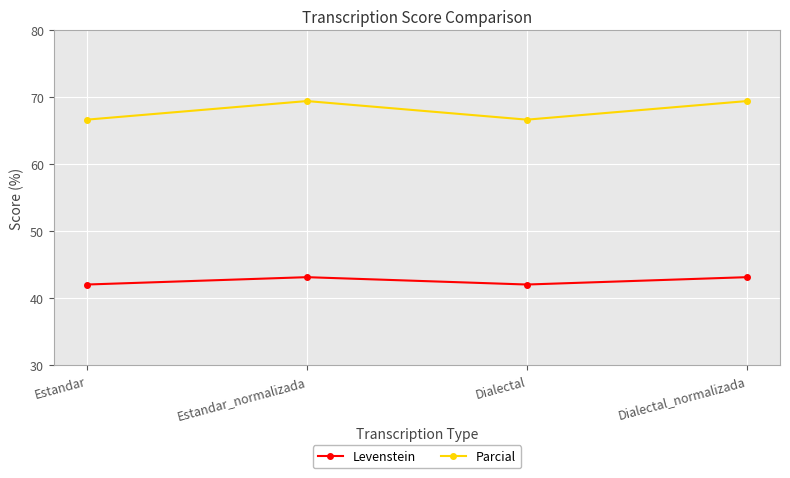

What is the minimum value shown in the chart?

42.0